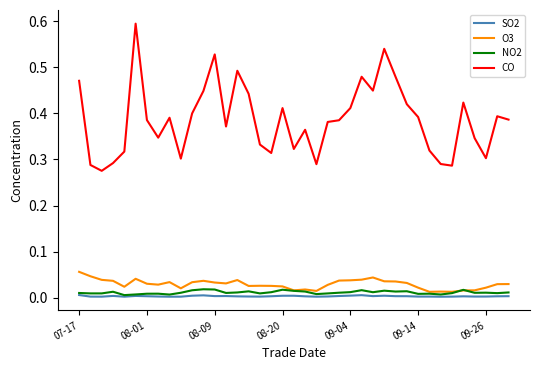

Which series has the largest total across all categories?

CO